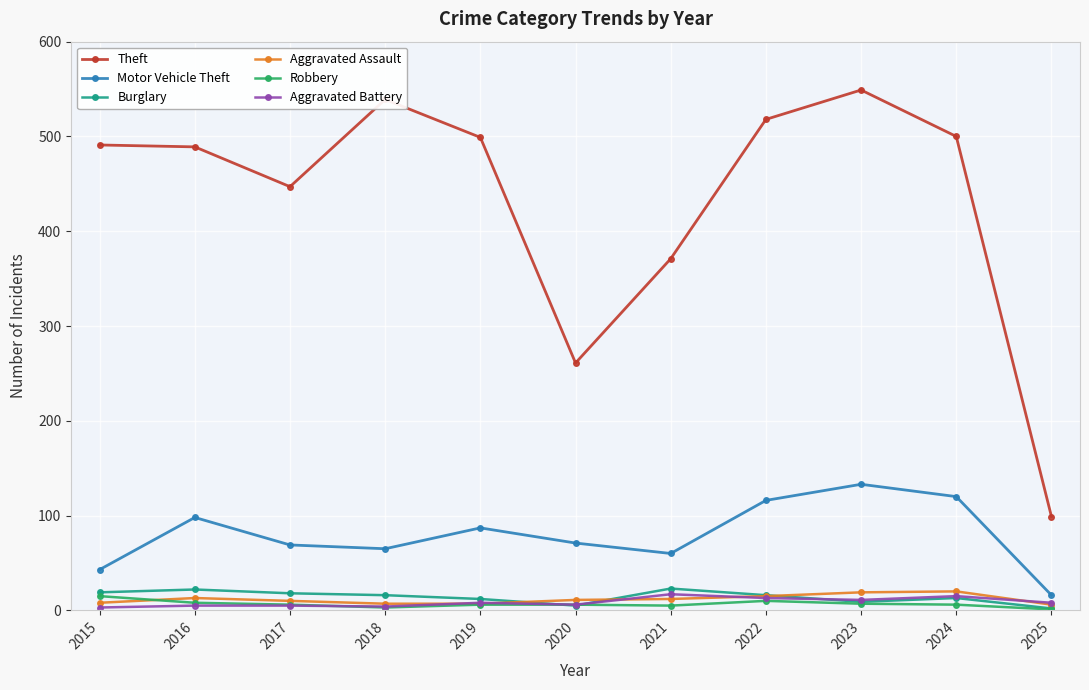

Is the value of Burglary at 2024 greater than the value of Theft at 2025?

No